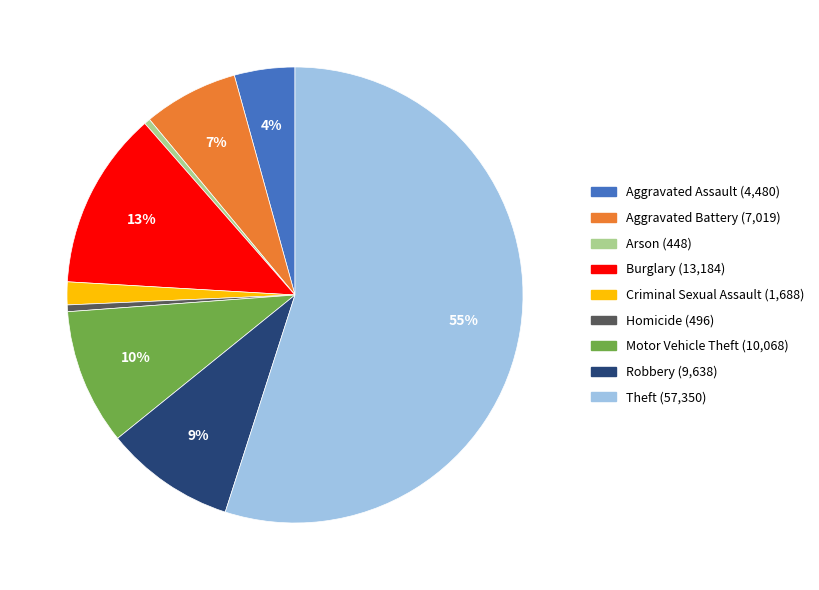

What is the largest slice in the pie chart?

Theft